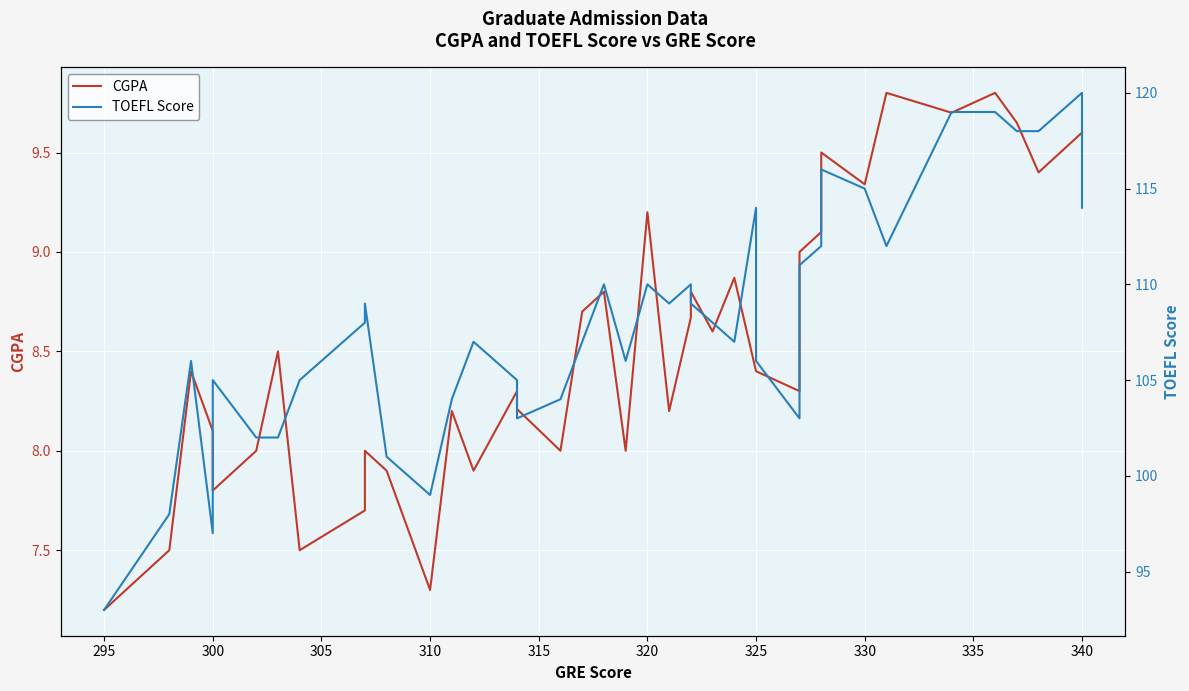

How many data points in TOEFL Score are above 108?

18